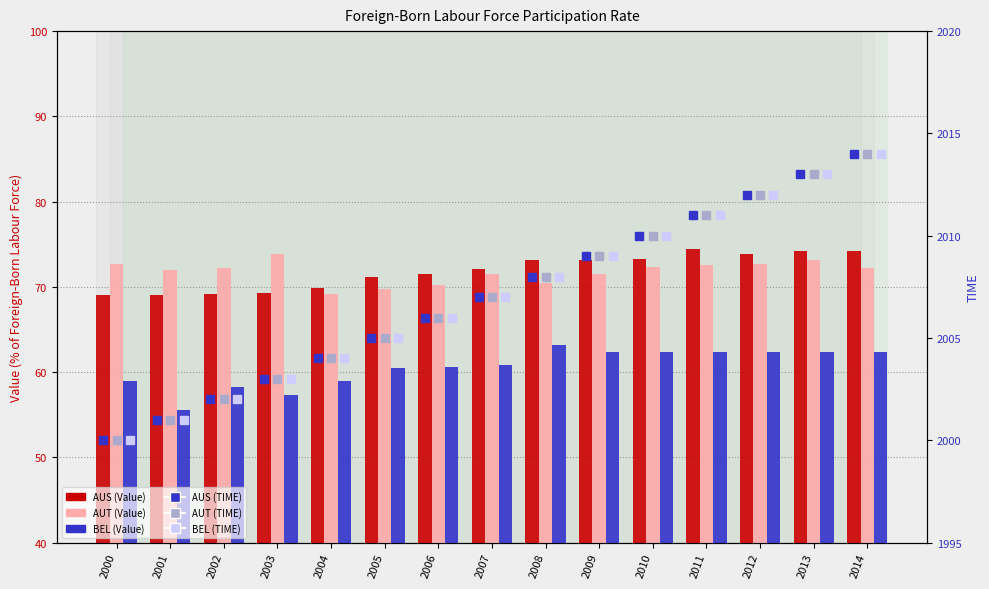

Count the number of categories in the chart.

15